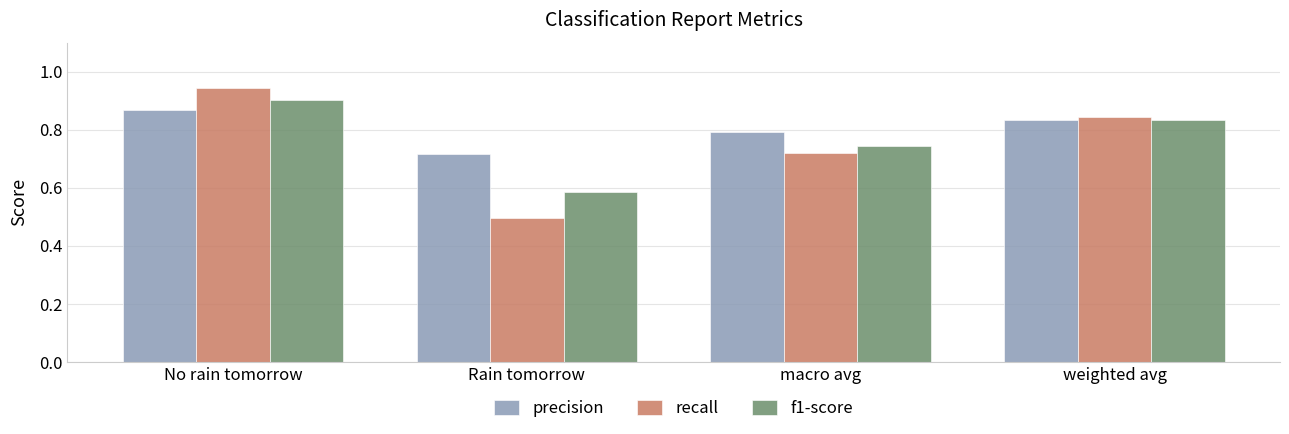

What is the difference between the highest and lowest values at No rain tomorrow?

0.1